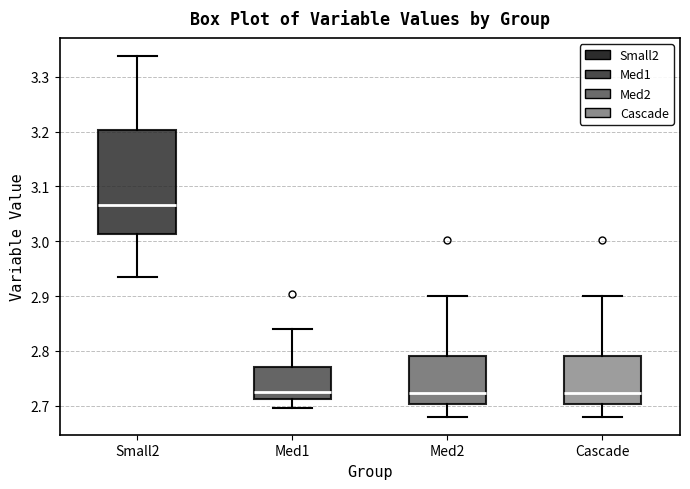

Comparing the boxes themselves (not the whiskers), which one is the tallest?

Small2